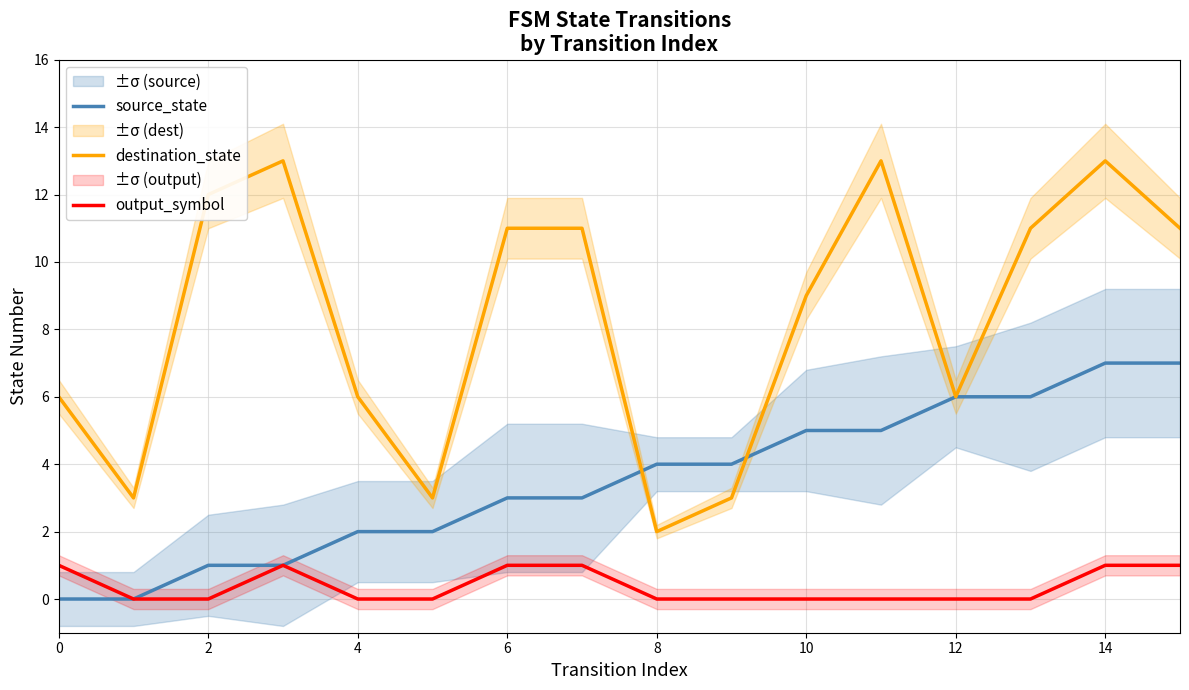

Reading left to right, list all the values displayed in this chart.

source_state: 0	0	1	1	2	2	3	3	4	4	5	5	6	6	7	7
destination_state: 6	3	12	13	6	3	11	11	2	3	9	13	6	11	13	11
output_symbol: 1	0	0	1	0	0	1	1	0	0	0	0	0	0	1	1